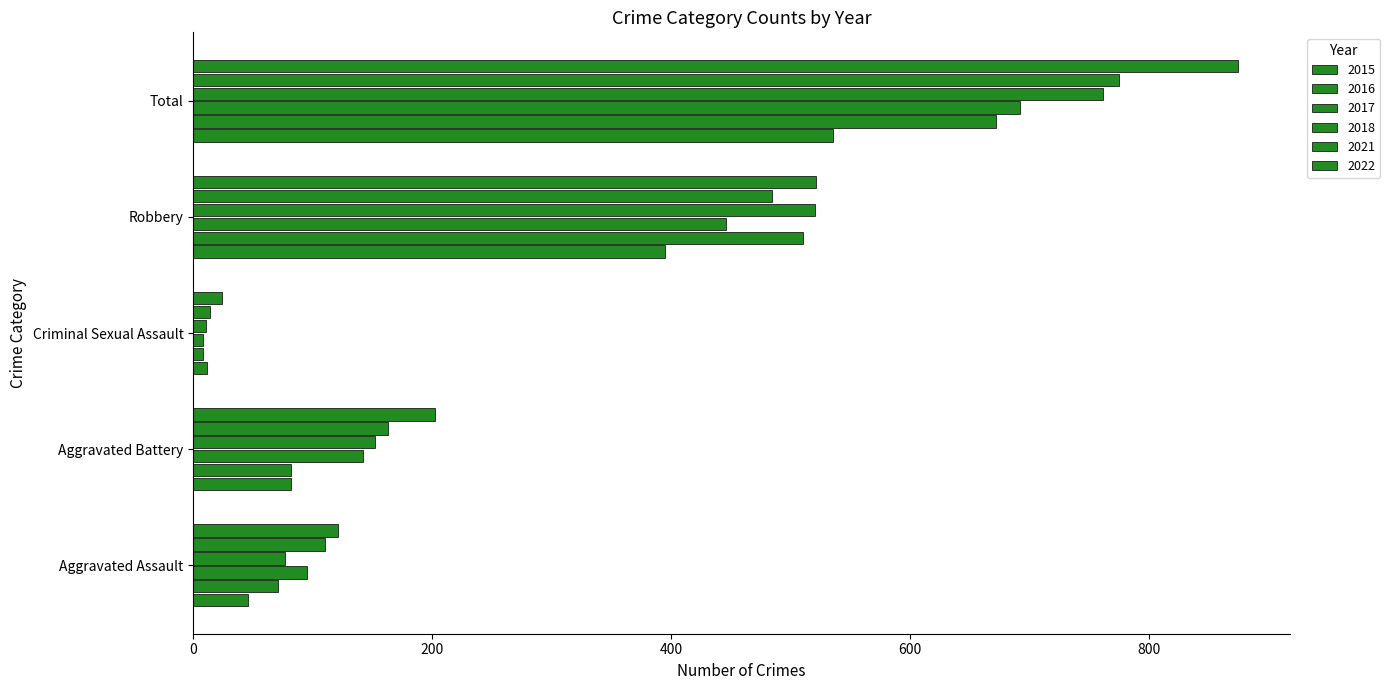

What is the difference between the highest and lowest values at Robbery?

126